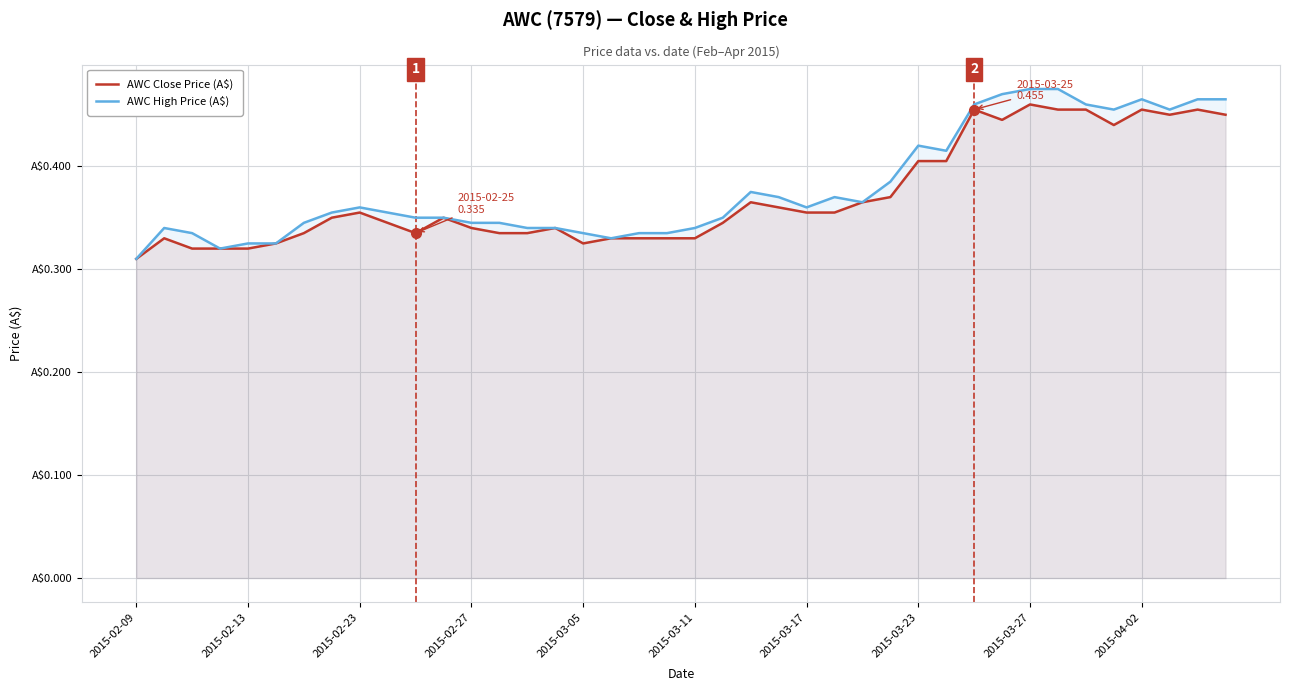

Is the value of AWC Close Price (A$) at 2015-03-11 greater than the value of AWC High Price (A$) at 13?

No